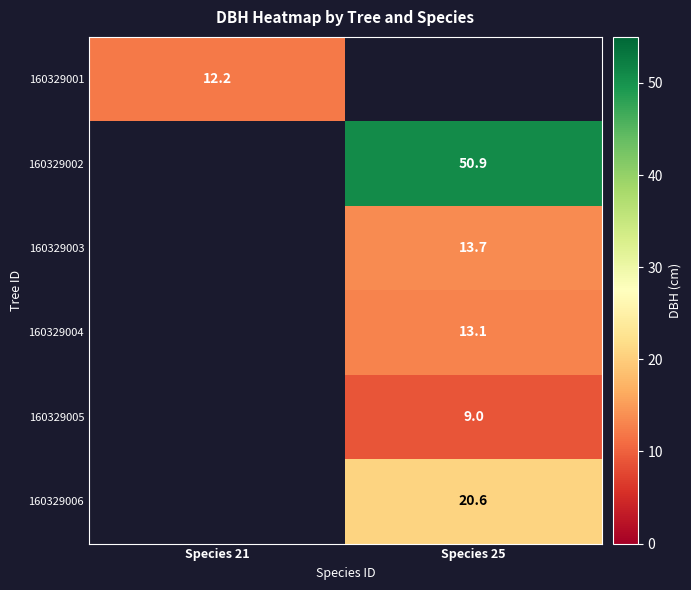

Which category has the lowest value across all series?

Species 25